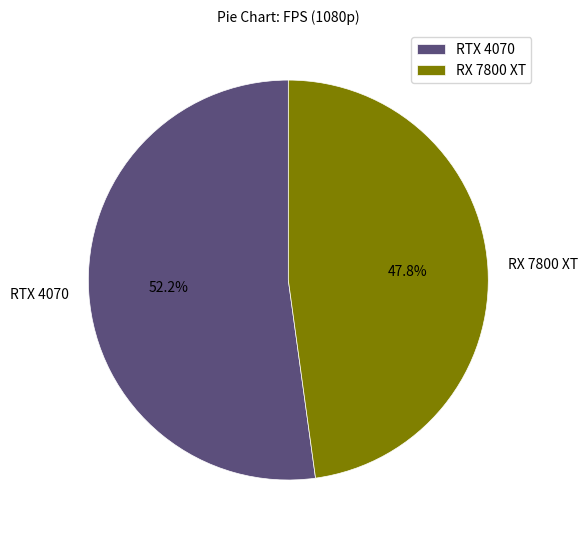

The RX 7800 XT slice represents 48% of the pie. True or false?

True